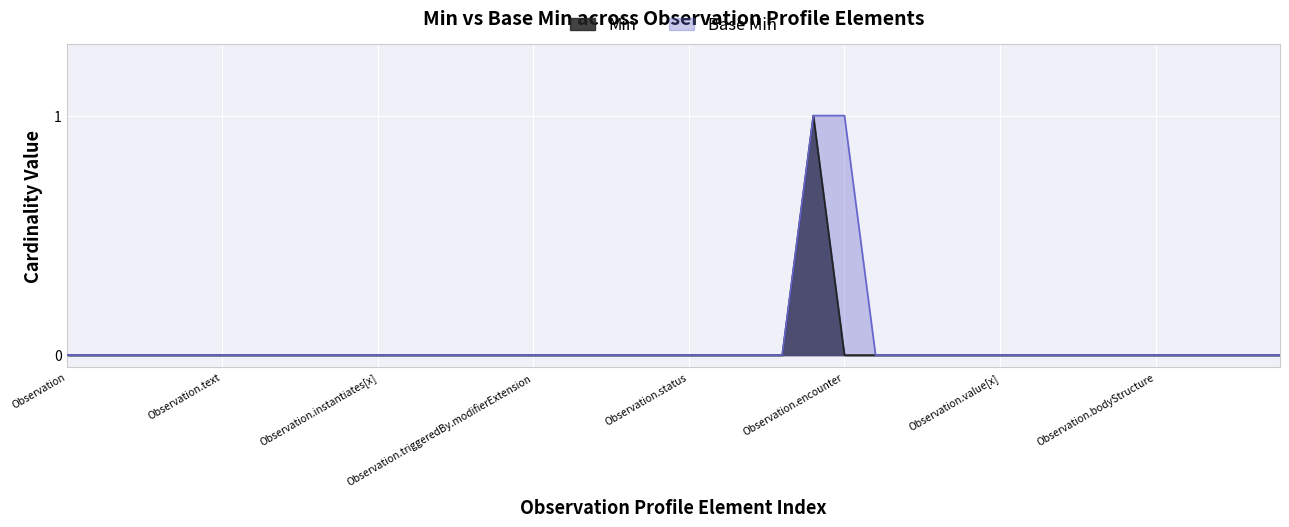

What is the sum of all Min values?

1